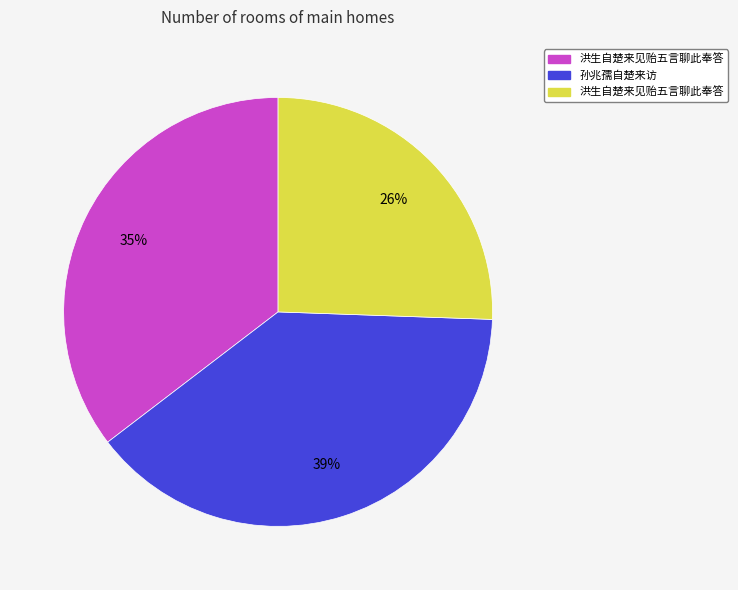

Is there a majority slice in this chart?

No